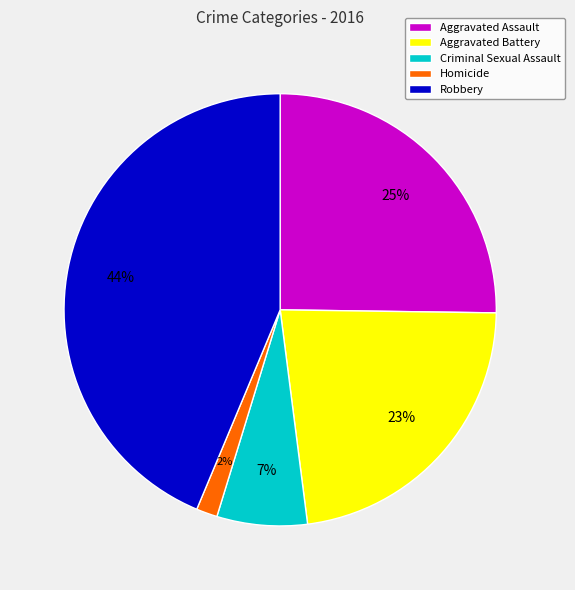

To the nearest percent, what percentage of the pie is Aggravated Assault?

25%